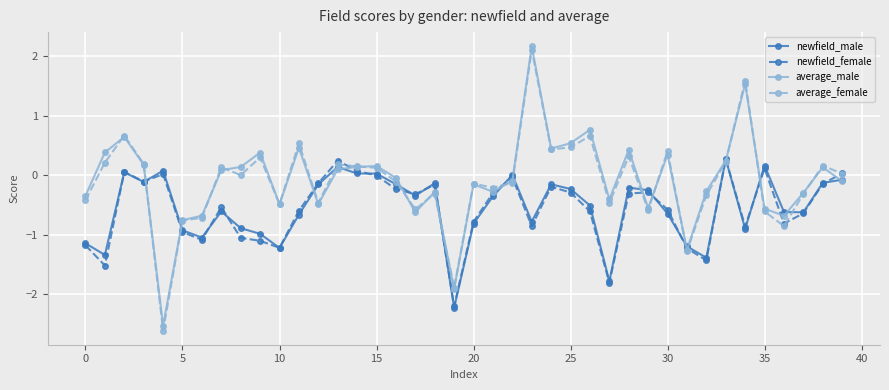

True or false: average_female has more than 1 points higher than both neighbors.

True